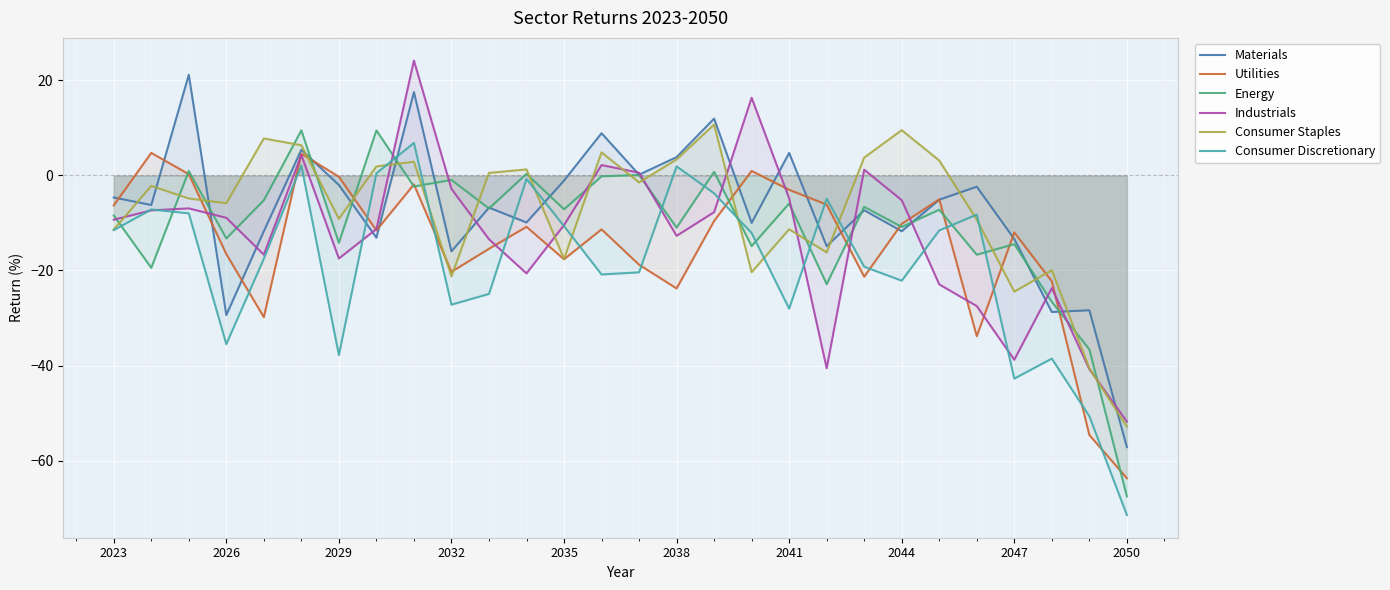

How many times do Utilities and Consumer Staples cross each other?

9